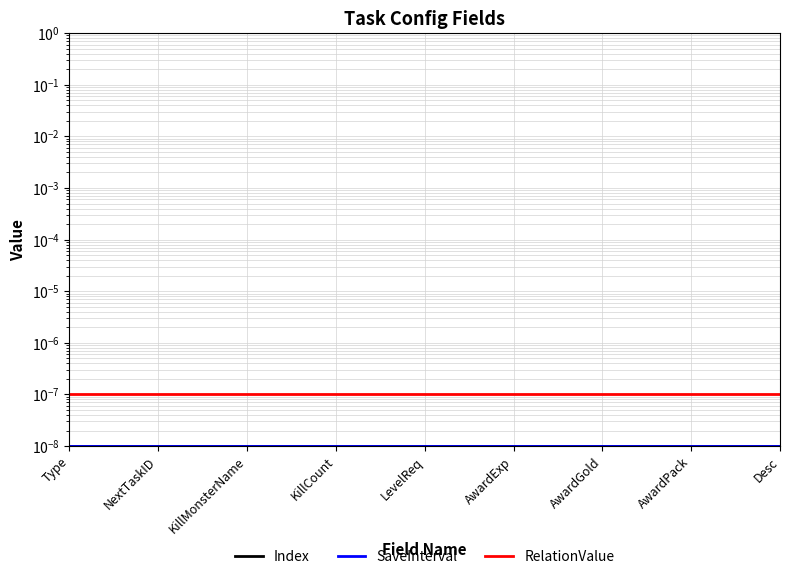

Where is Index nearest to the value 0?

Type